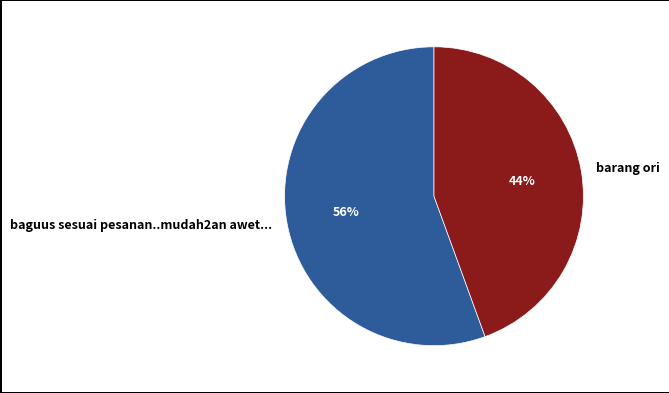

What percentage is the baguus sesuai pesanan..mudah2an awet... slice, to the nearest percent?

56%